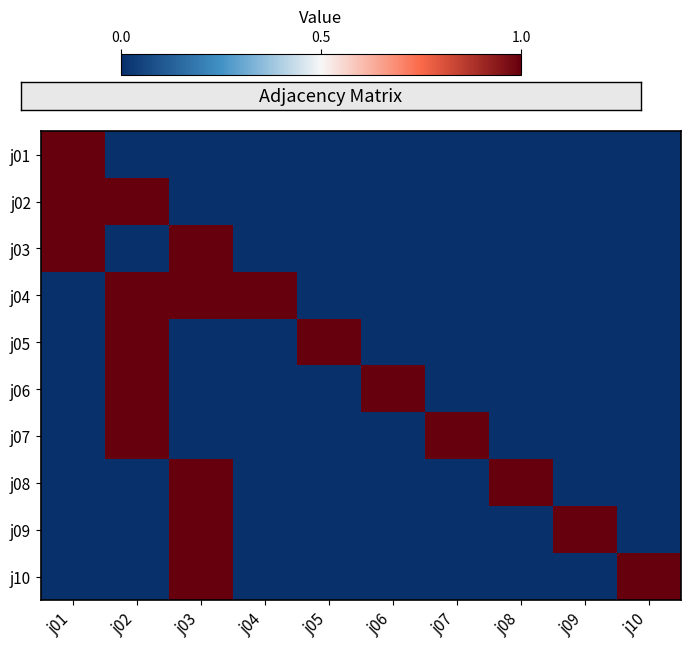

What is the difference between the highest and lowest values at j01?

1